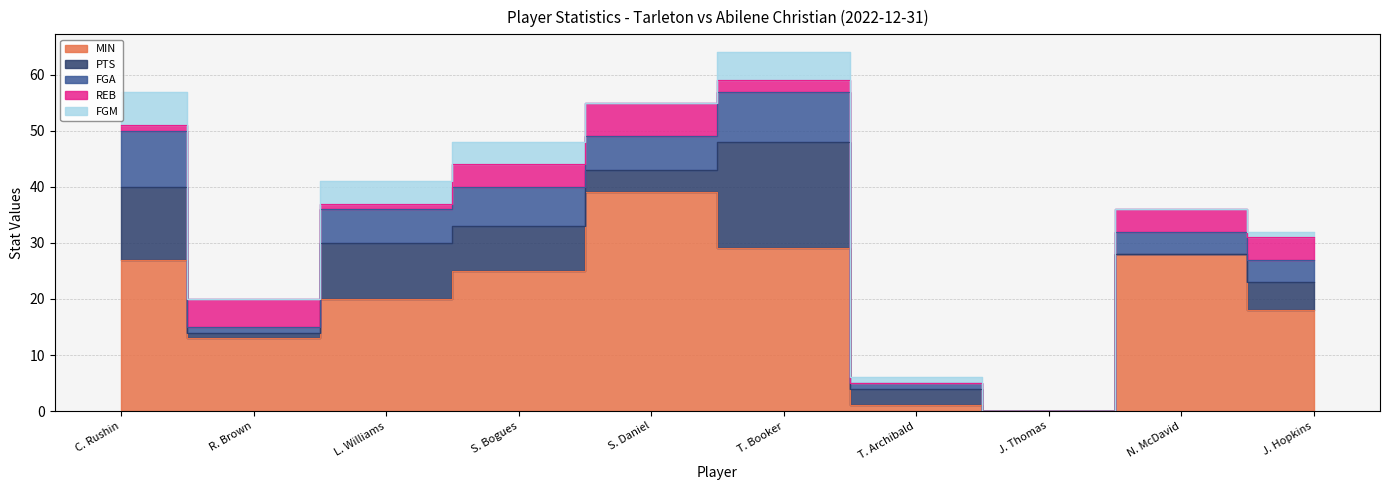

Reading left to right, list all the values displayed in this chart.

MIN: 27	13	20	25	39	29	1	0	28	18
PTS: 13	1	10	8	4	19	3	0	0	5
FGA: 10	1	6	7	6	9	1	0	4	4
REB: 1	5	1	4	6	2	0	0	4	4
FGM: 6	0	4	4	0	5	1	0	0	1